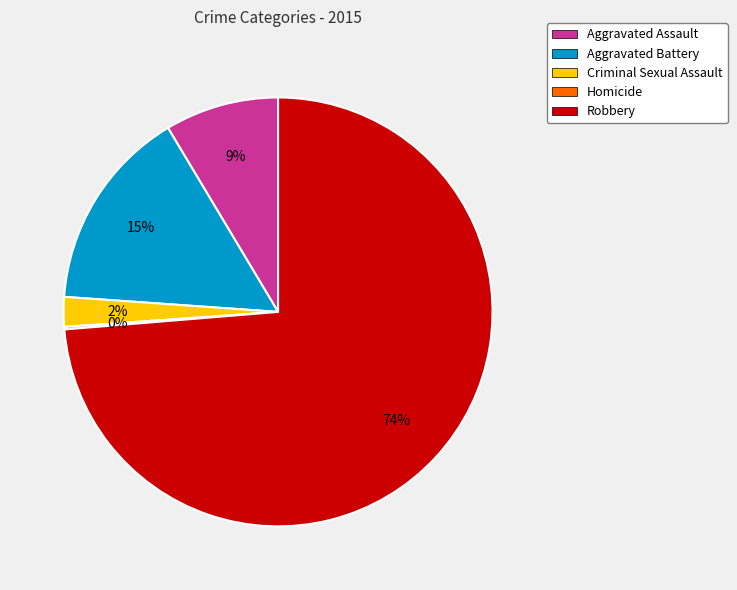

What percentage is the Criminal Sexual Assault slice, to the nearest percent?

2%